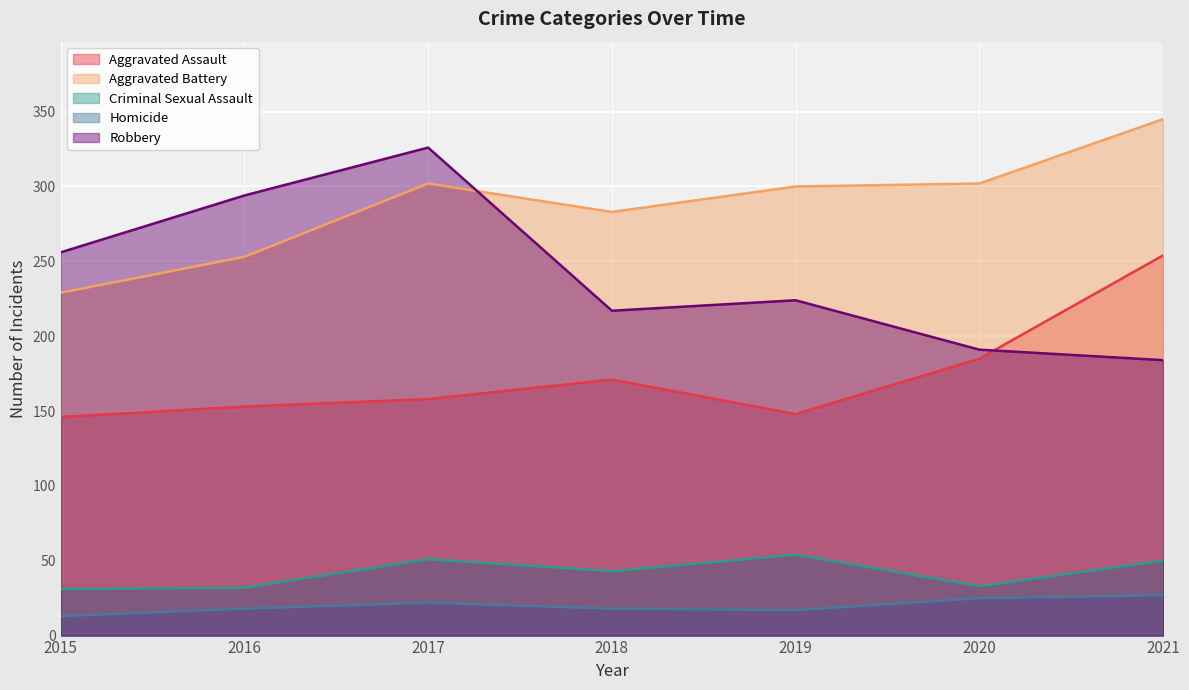

Which series changed the most between 2019 and 2020?

Aggravated Assault